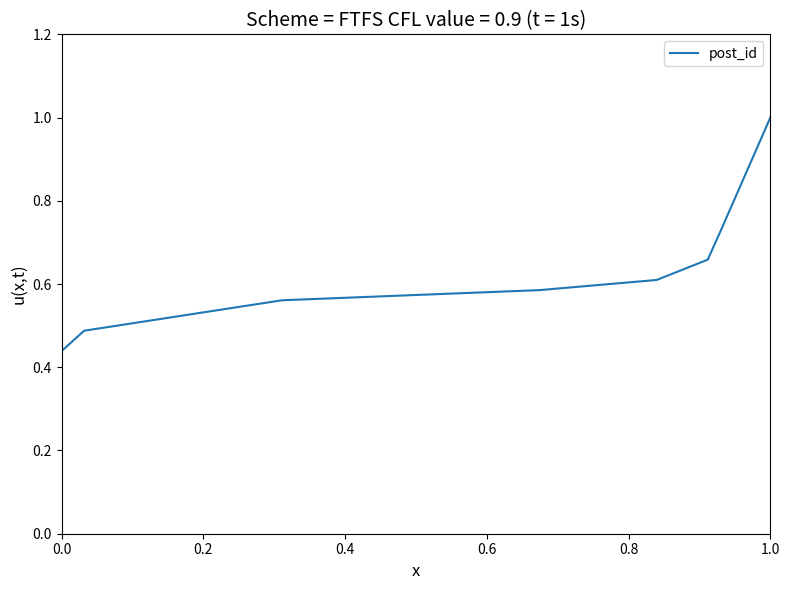

What is the maximum value shown in the chart?

1.0